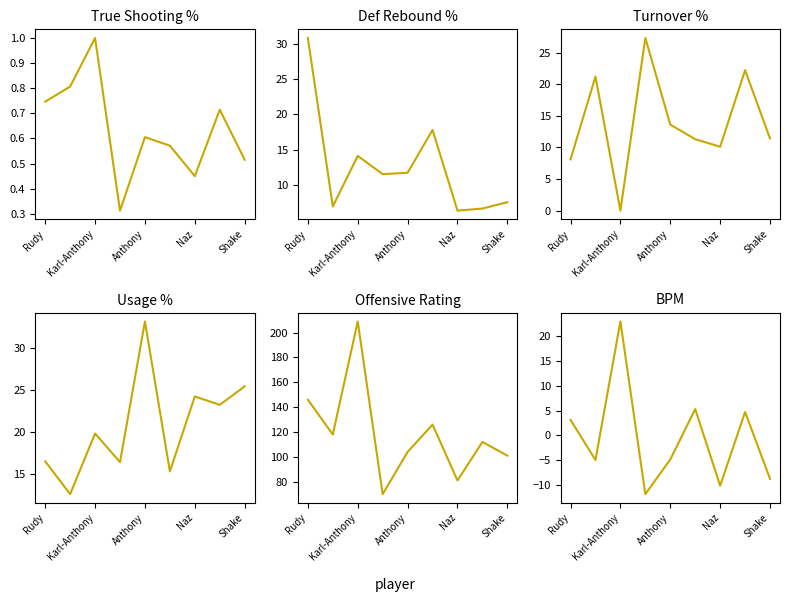

What is the label of the 6th point from the left?

5